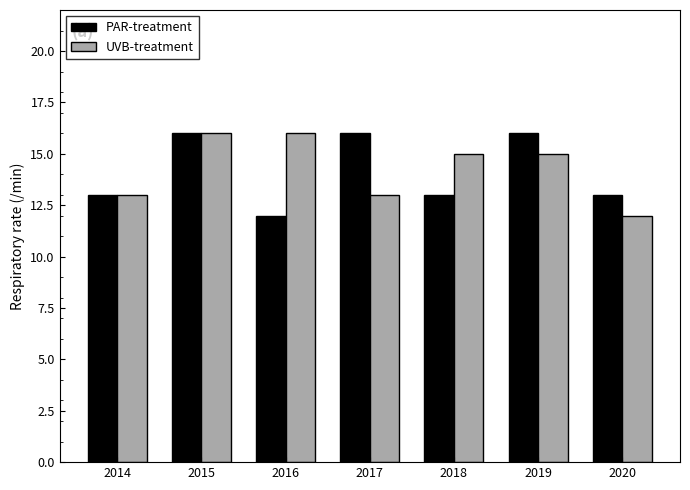

At how many categories does at least one series exceed 12?

7